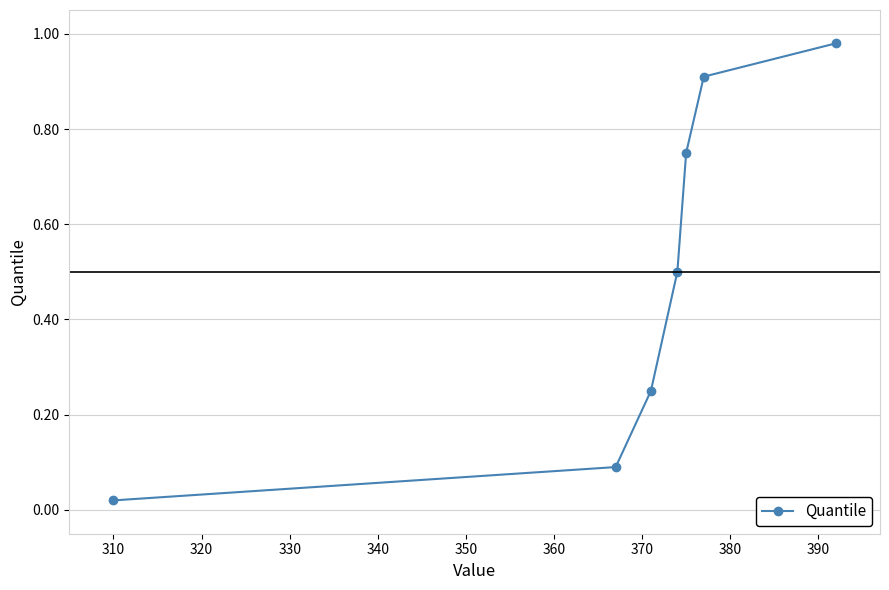

True or false: there are more than 1 points higher than both neighbors.

False